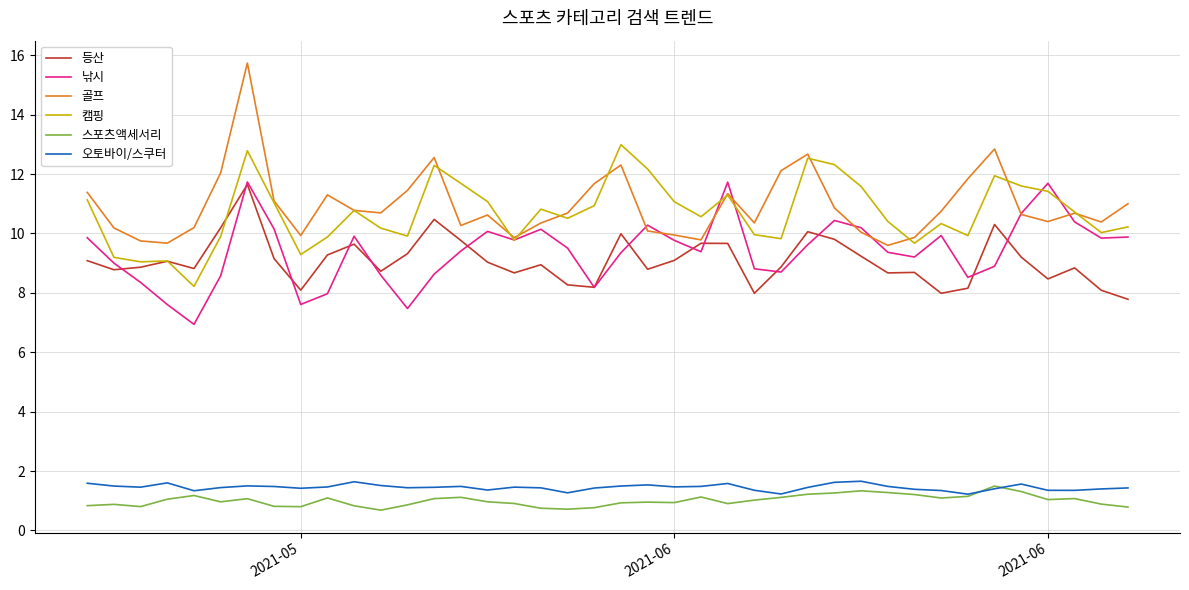

Which series has the largest range (max minus min)?

골프